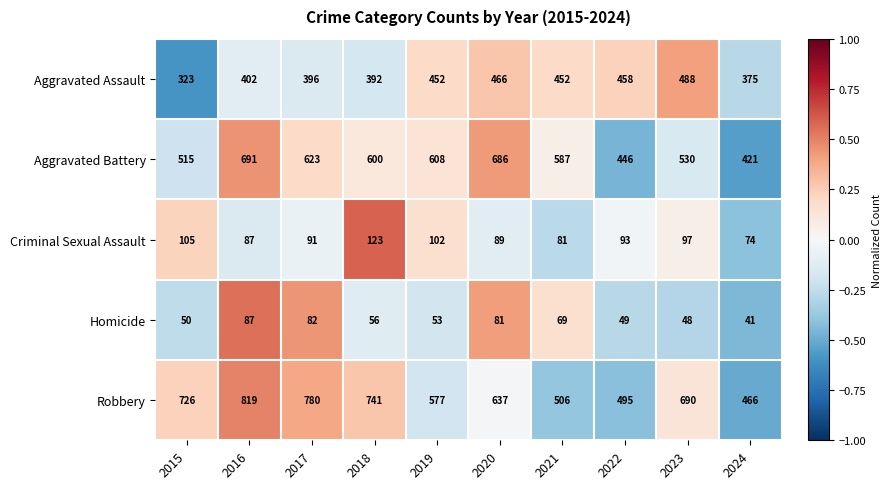

Count the number of data series in this chart.

5